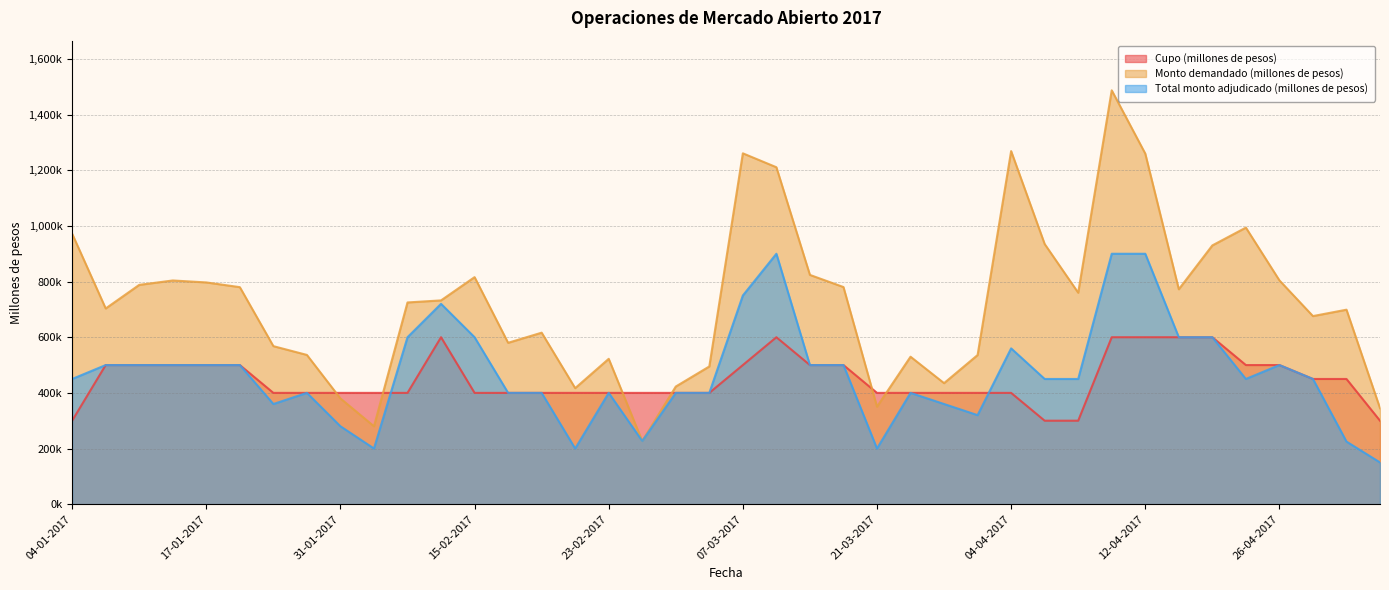

Is it true that Monto demandado (millones de pesos) equals 722180 at 25-01-2017?

False